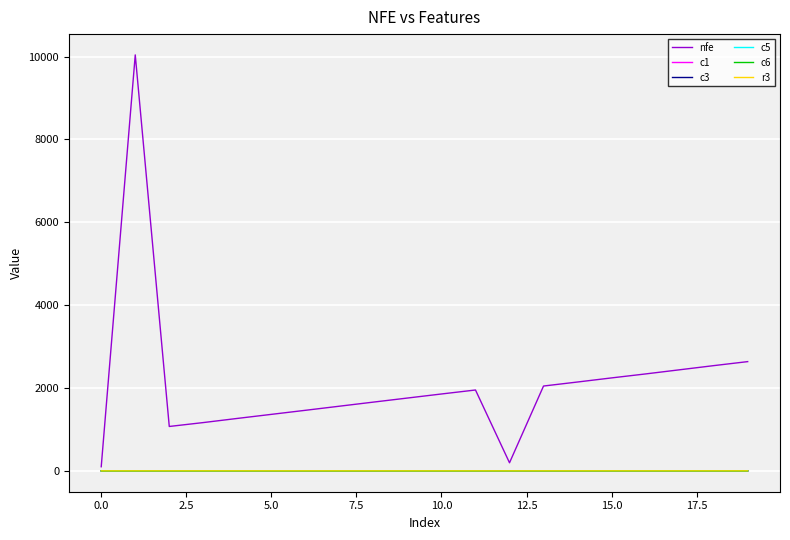

What is the sum of all c5 values?

0.4